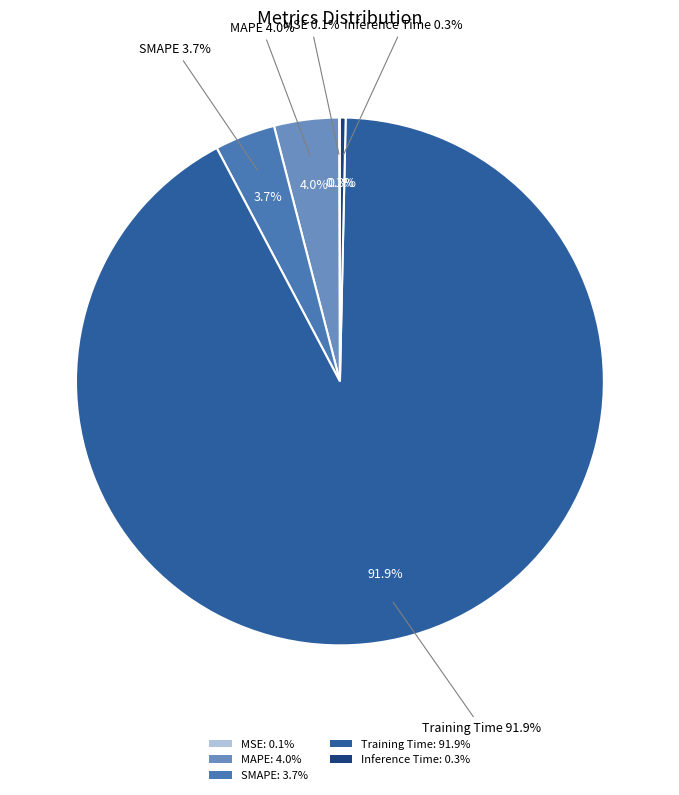

Is Training Time the majority of the pie?

Yes